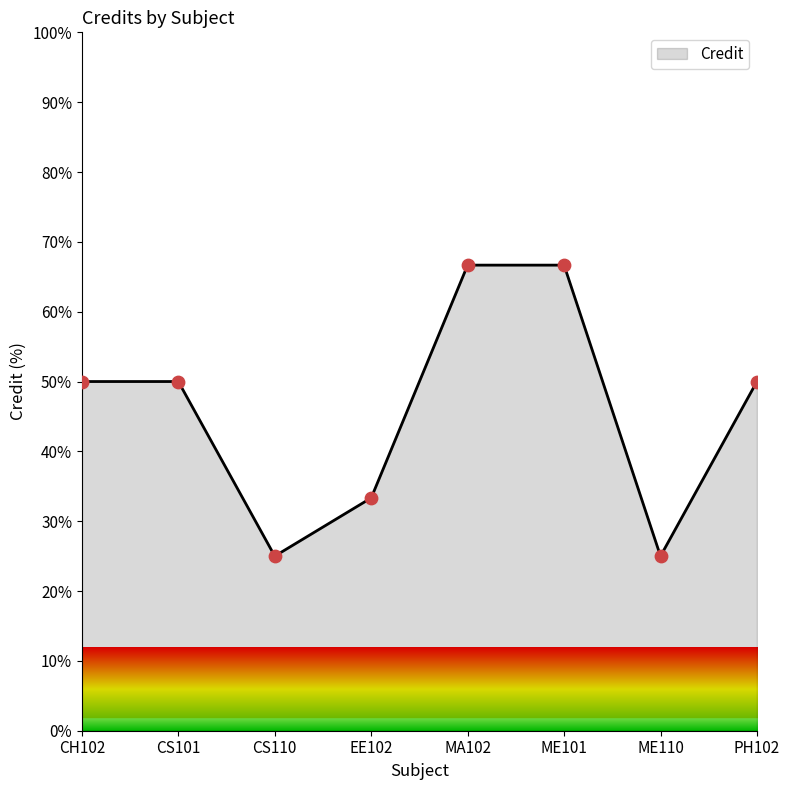

Approximately how many times larger is the value at CH102 compared to CS110?

2.0